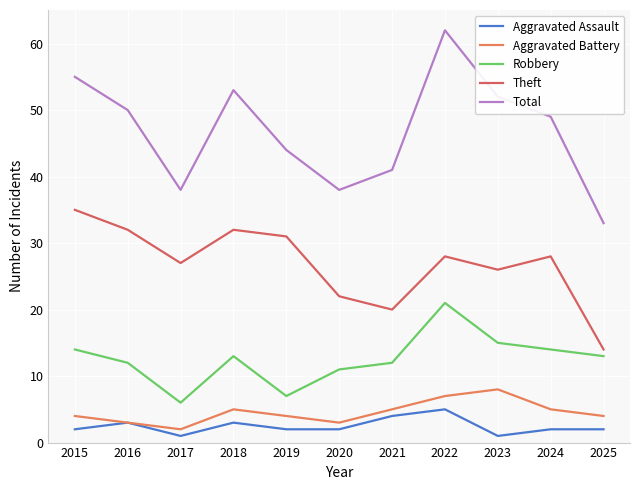

What is the difference between the Robbery values at 2016 and 2023?

3